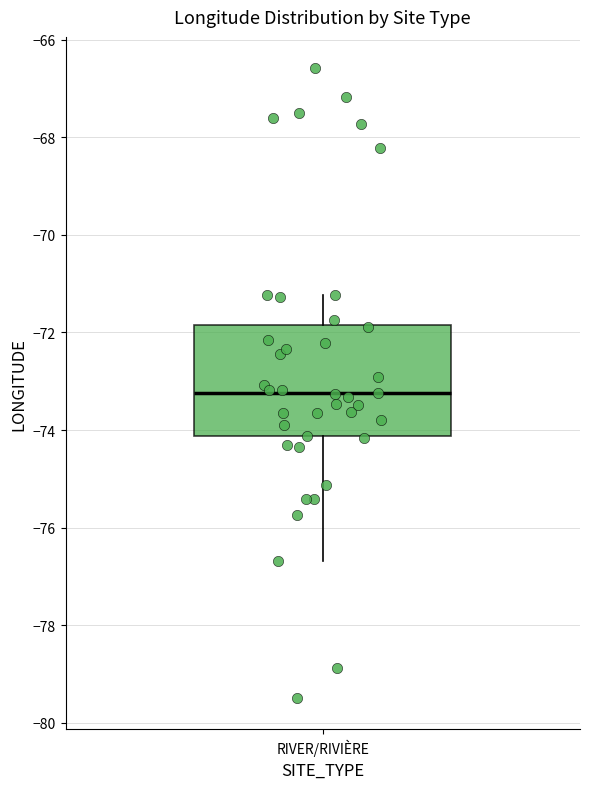

Transcribe this box plot: give where the median line is, the range the box spans, and where the two whiskers end, as read against the y-axis. The values are not printed on the chart, so give them approximately, as read against the axis.

median -73.2, box -74.2 to -71.8, whiskers -76.6 to -71.2